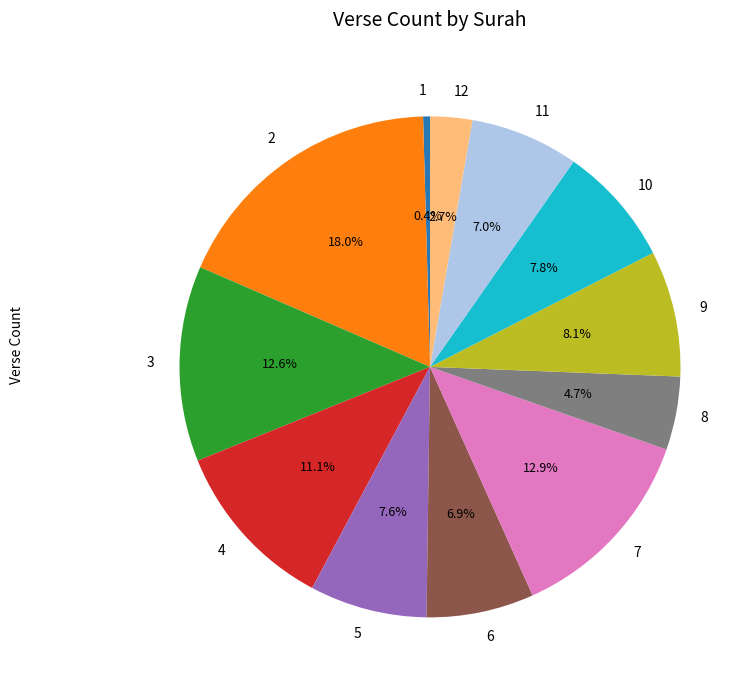

Which slice is the largest?

2